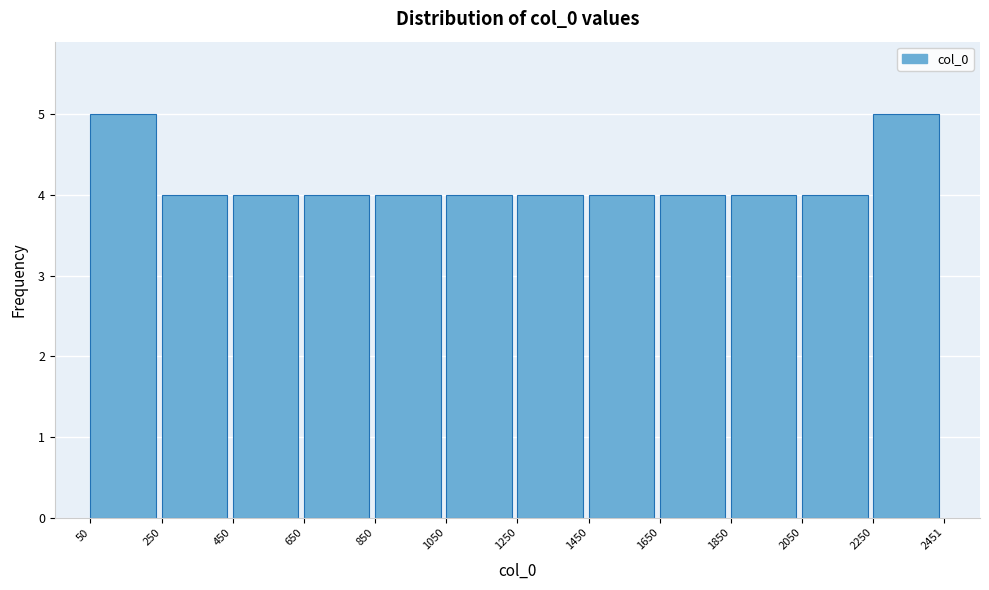

What is the height of the bar covering 1850 to 2050 on the x-axis? The values are not printed on the chart, so give them approximately, as read against the axis.

4